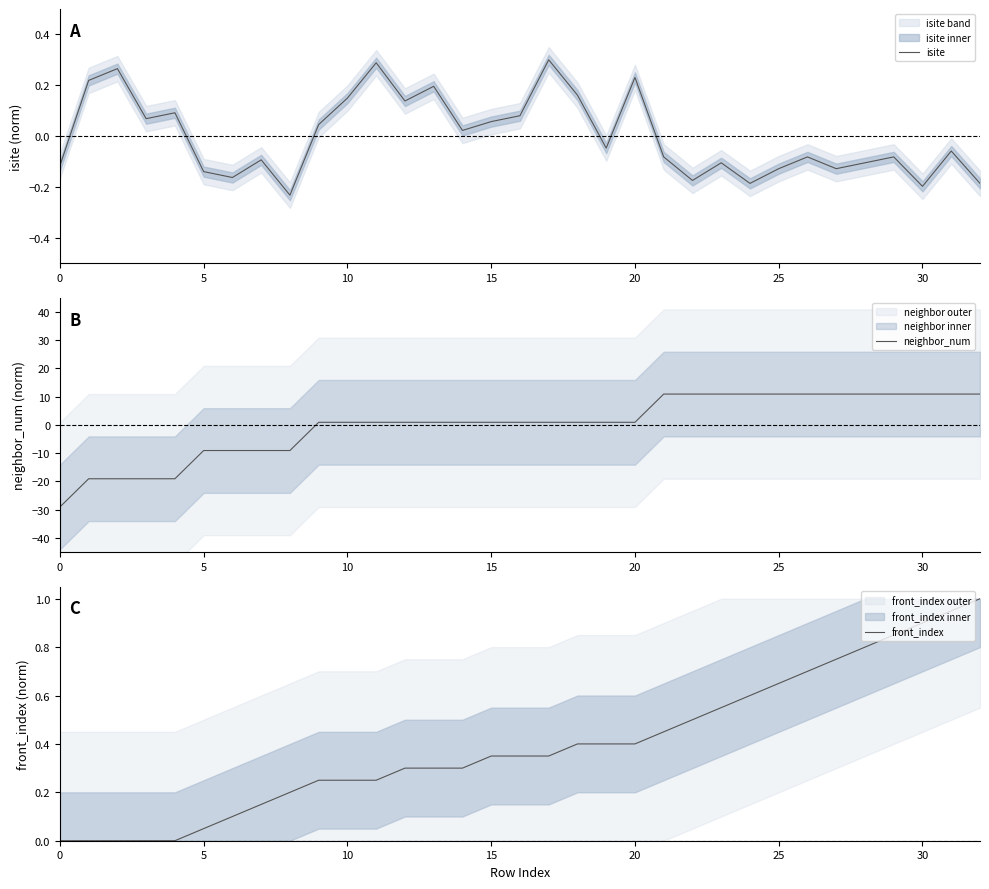

What is the label of the 17th point from the left?

16